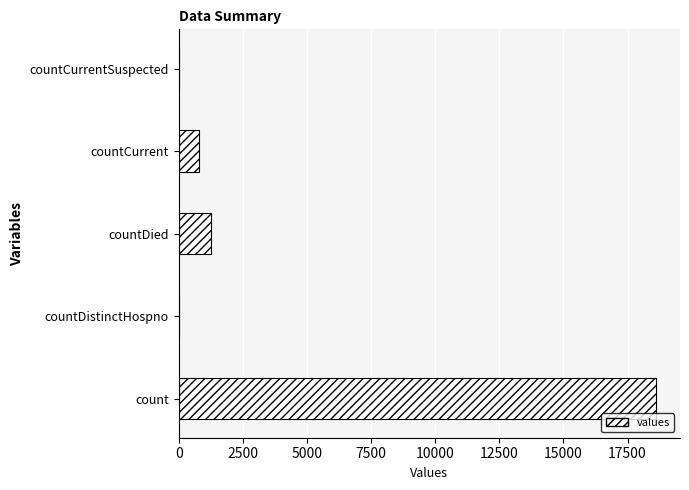

Between countCurrent and countDied, which is larger?

countDied